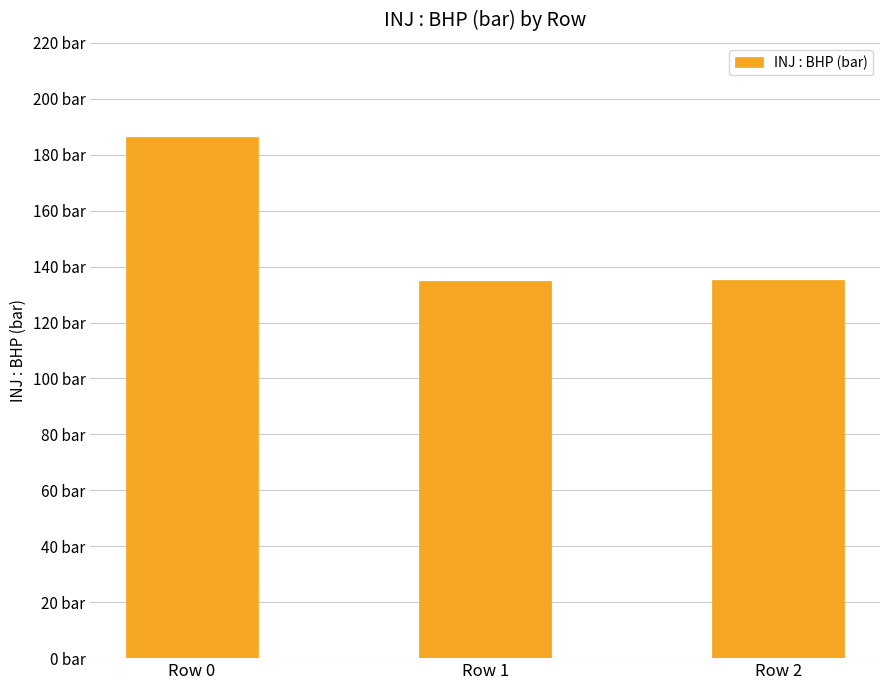

At which label does the data first exceed 135?

Row 0